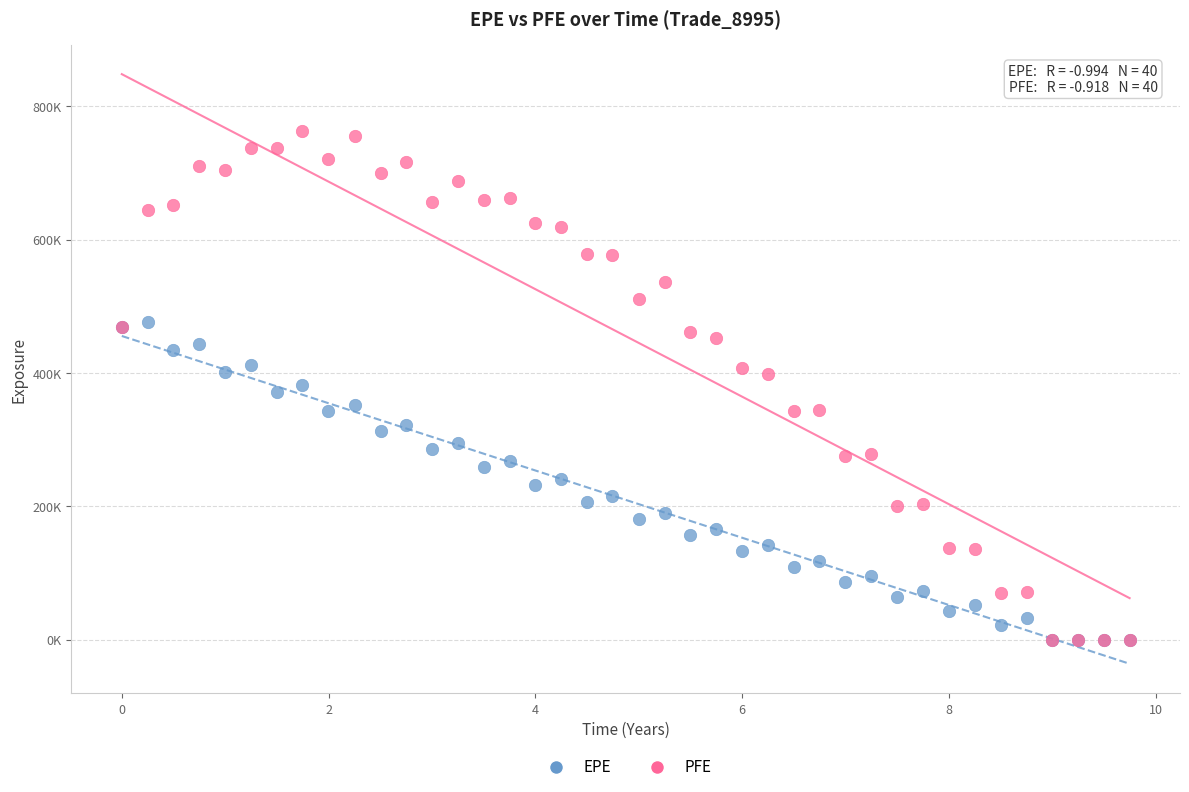

Which series has the widest spread of Y values?

PFE